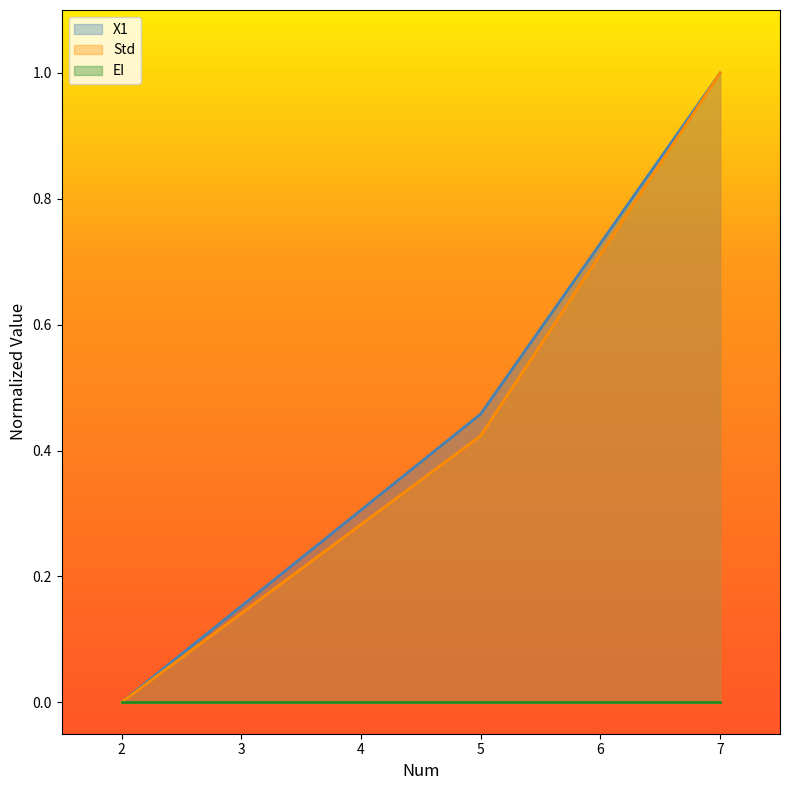

Which label corresponds to the largest value in the chart?

7